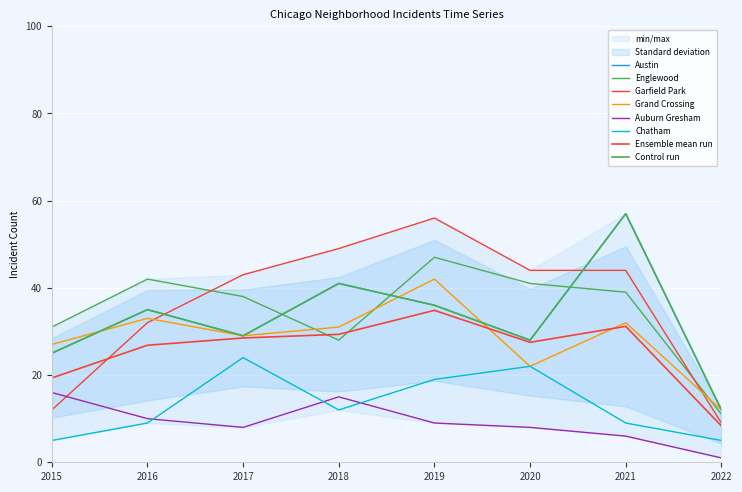

At which category does the chart reach its peak across all series?

2021